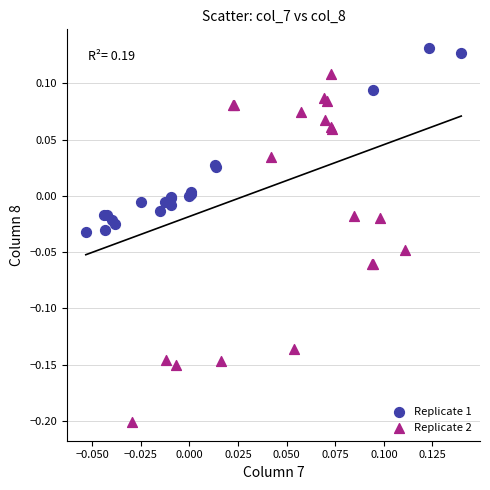

Which series has the largest Y range (max minus min)?

Replicate 2